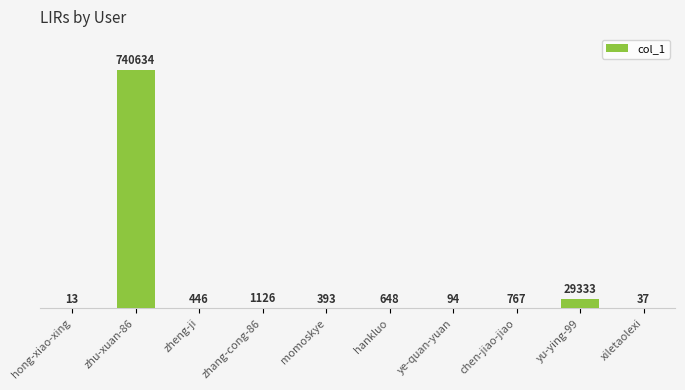

What is the sum of the values at zheng-ji and hankluo?

1094